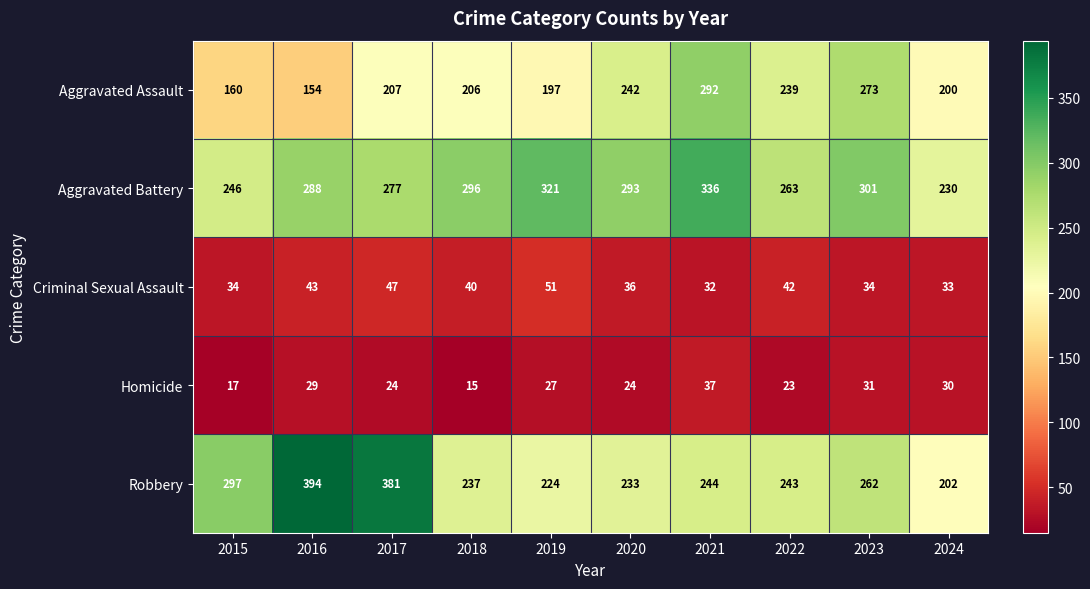

Is it true that Criminal Sexual Assault equals 43 at 2016?

True